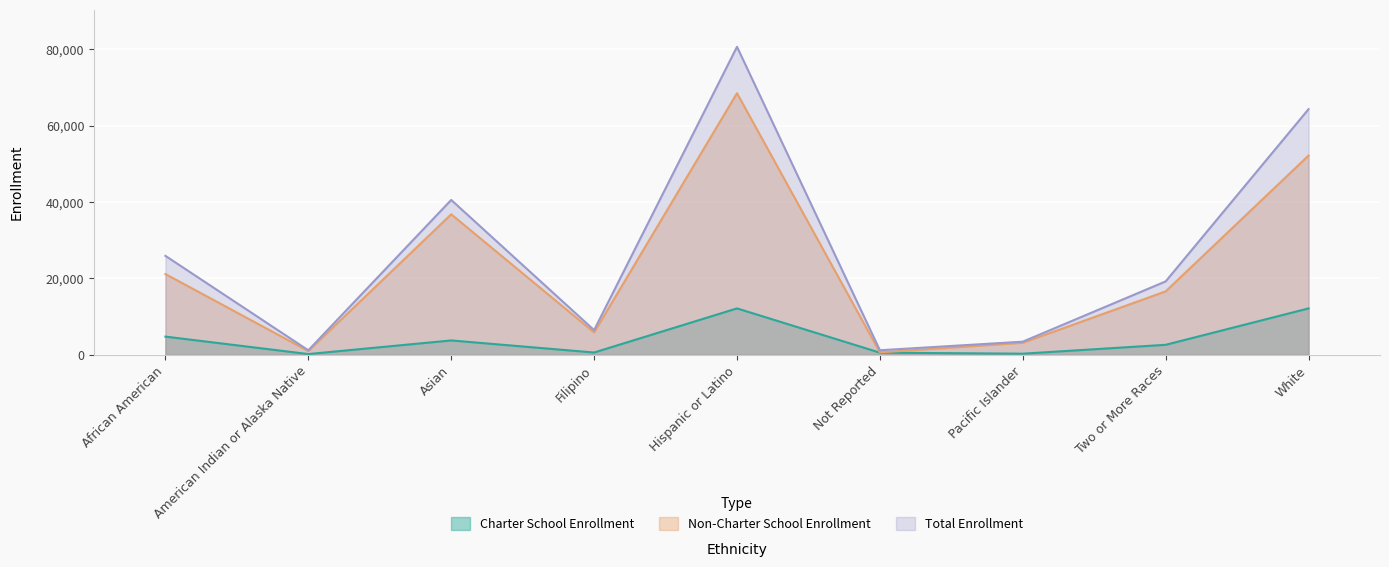

Reading left to right, list all the values displayed in this chart.

Charter School Enrollment: 4770	198	3765	602	12157	563	294	2620	12154
Non-Charter School Enrollment: 21146	984	36798	5864	68516	631	3146	16608	52186
Total Enrollment: 25916	1182	40563	6466	80673	1194	3440	19228	64340